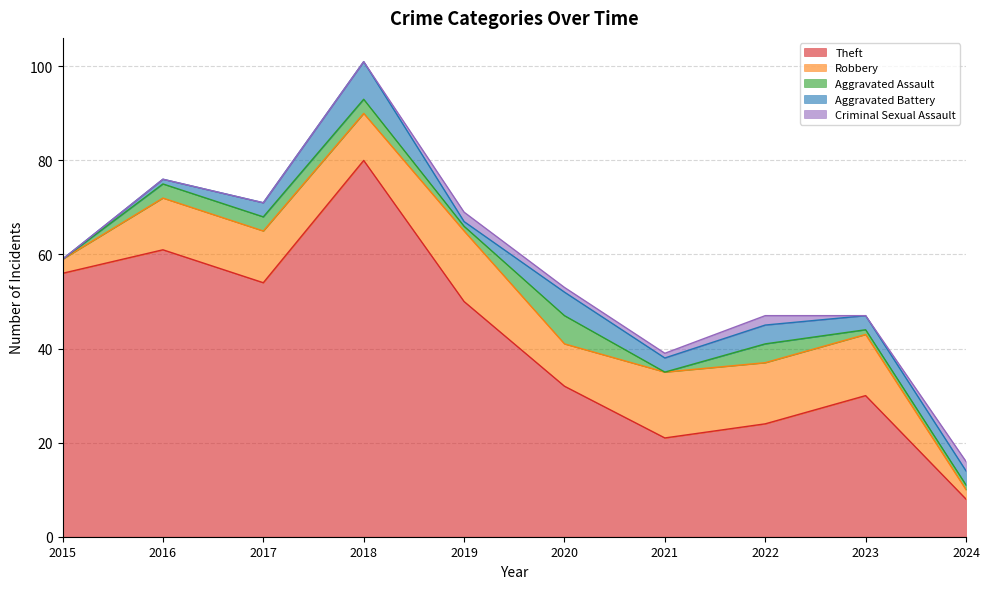

The Robbery series shows 3 at 2022. True or false?

False